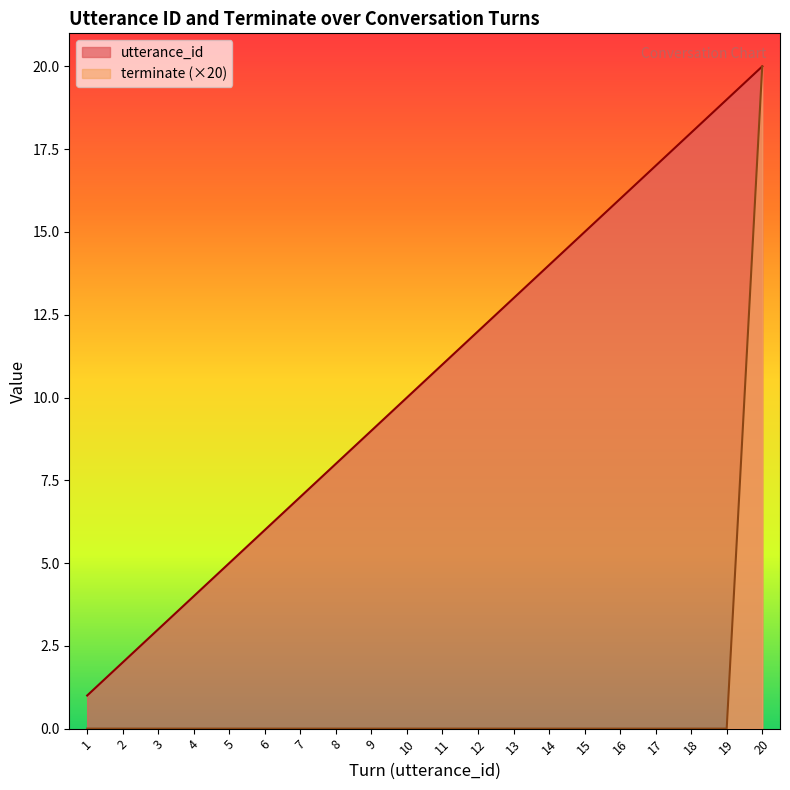

What are all the series names shown in the legend?

utterance_id, terminate (×20)